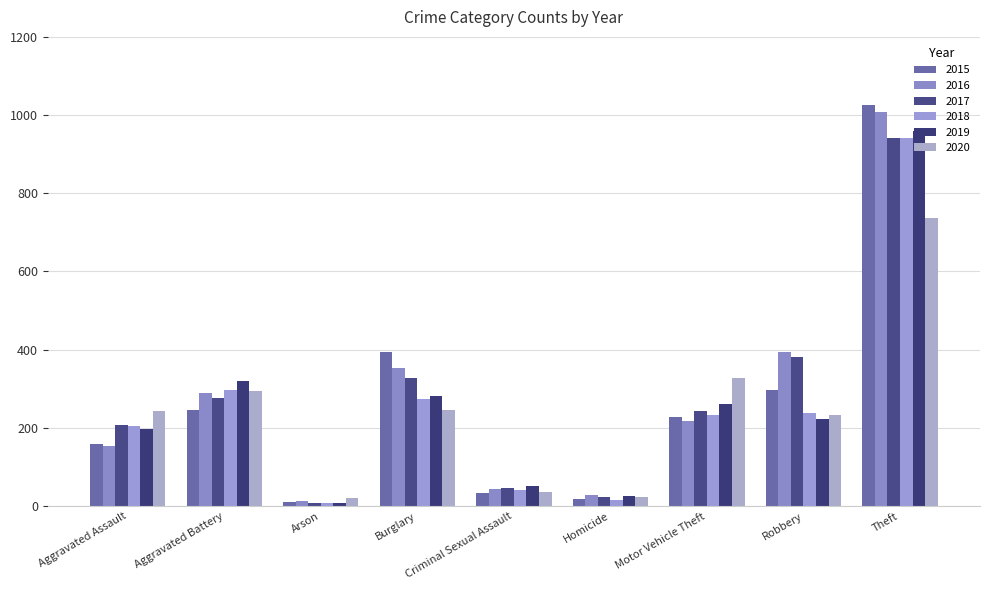

At Arson, list the series in order from largest to smallest.

2020, 2016, 2015, 2017, 2018, 2019